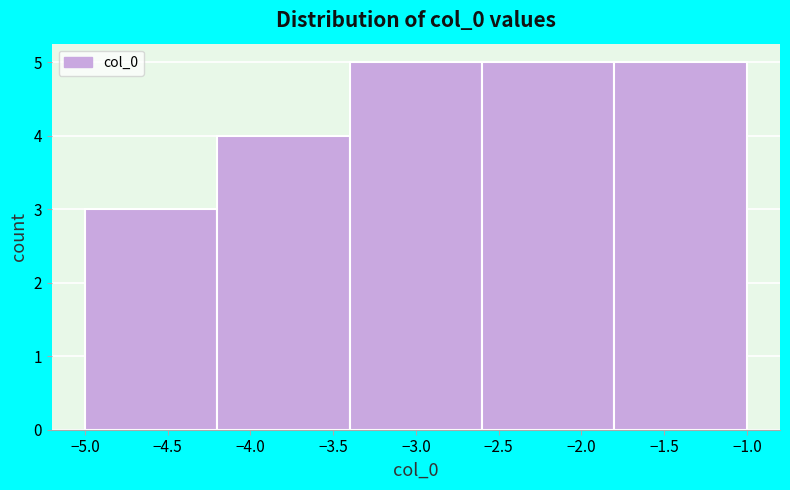

What is the height of the bar covering -1.8 to -1.0 on the x-axis? The values are not printed on the chart, so give them approximately, as read against the axis.

5